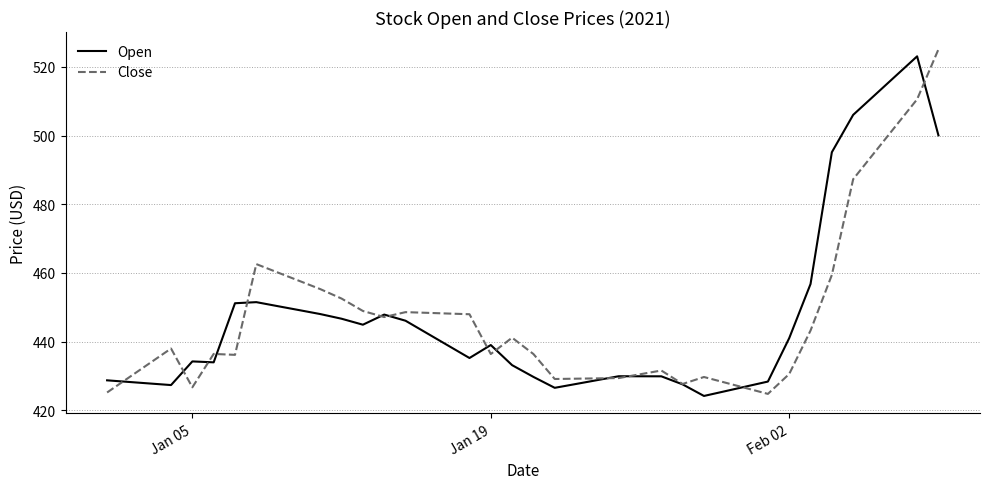

What is the smallest value displayed?

424.2